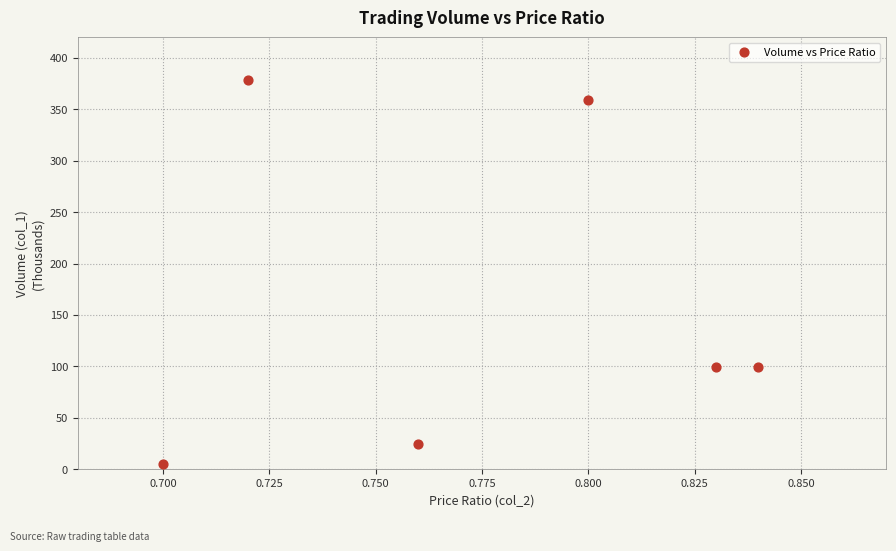

What is the average Y value?

161